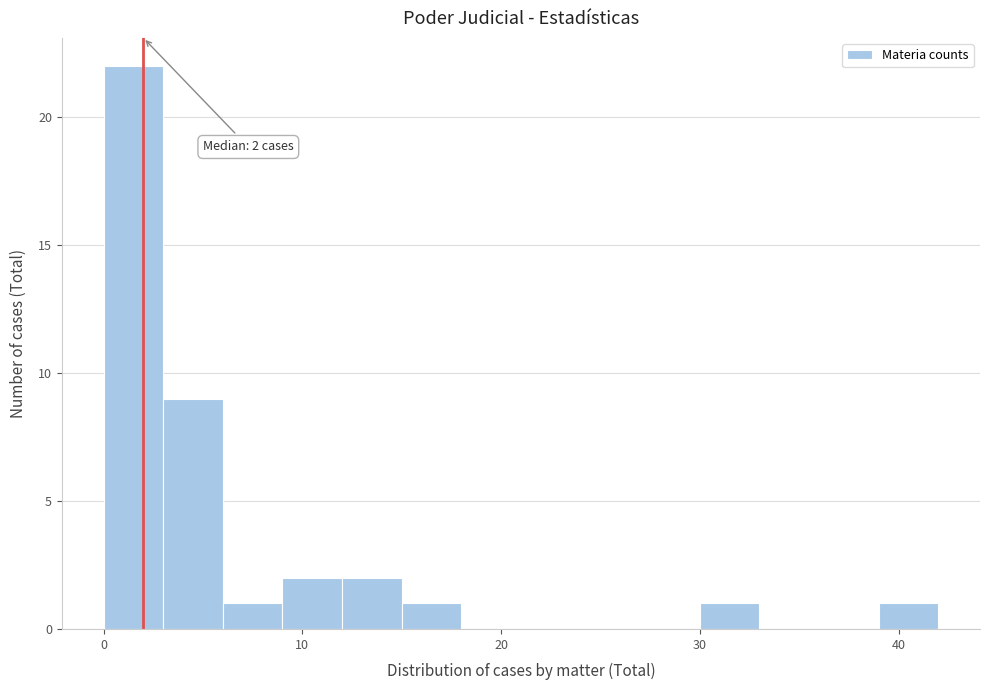

Around what value on the x-axis is the tallest bar? Give the approximate position of its centre, as read against the axis.

2